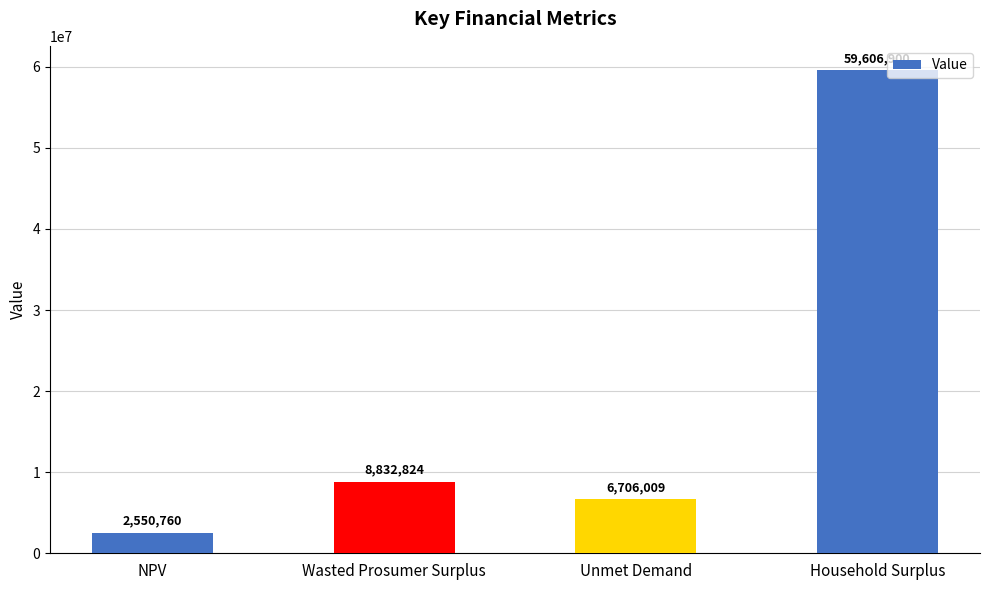

Read the value at Unmet Demand.

6706008.7